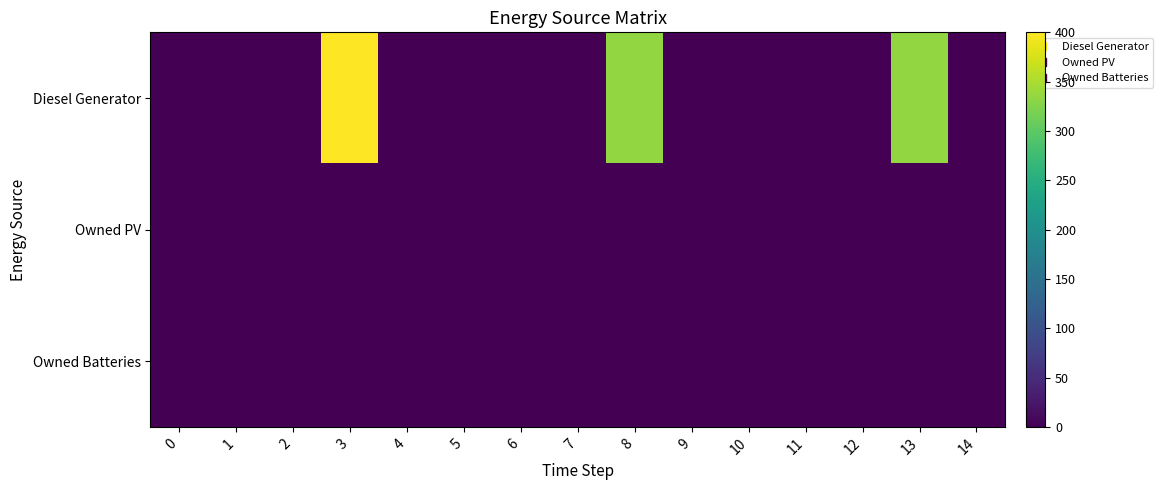

Which series has the largest range (max minus min)?

Diesel Generator